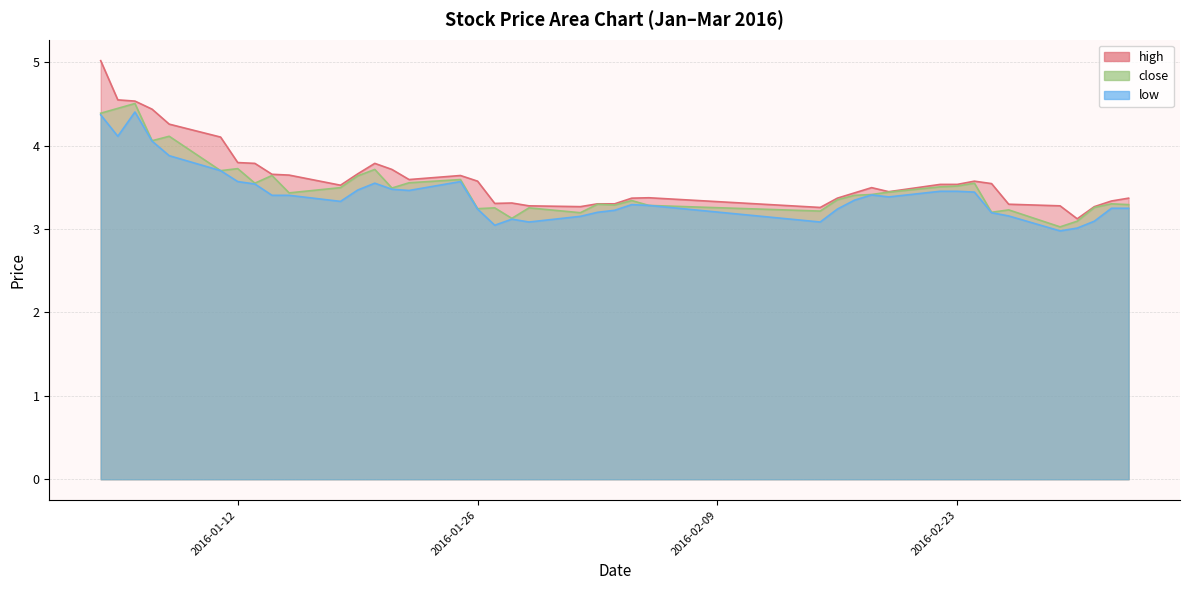

Which category has the lowest value across all series?

2016-02-29